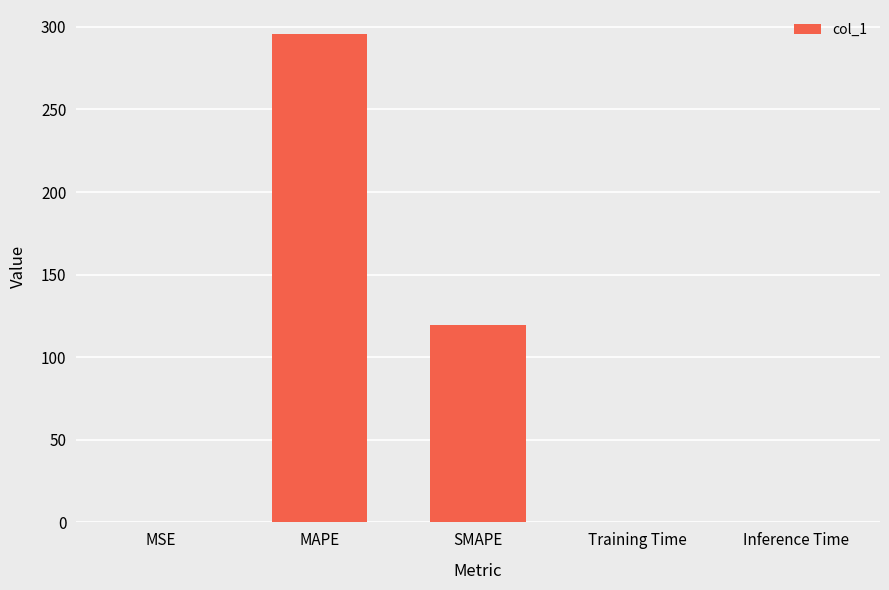

Are the bars horizontal?

No